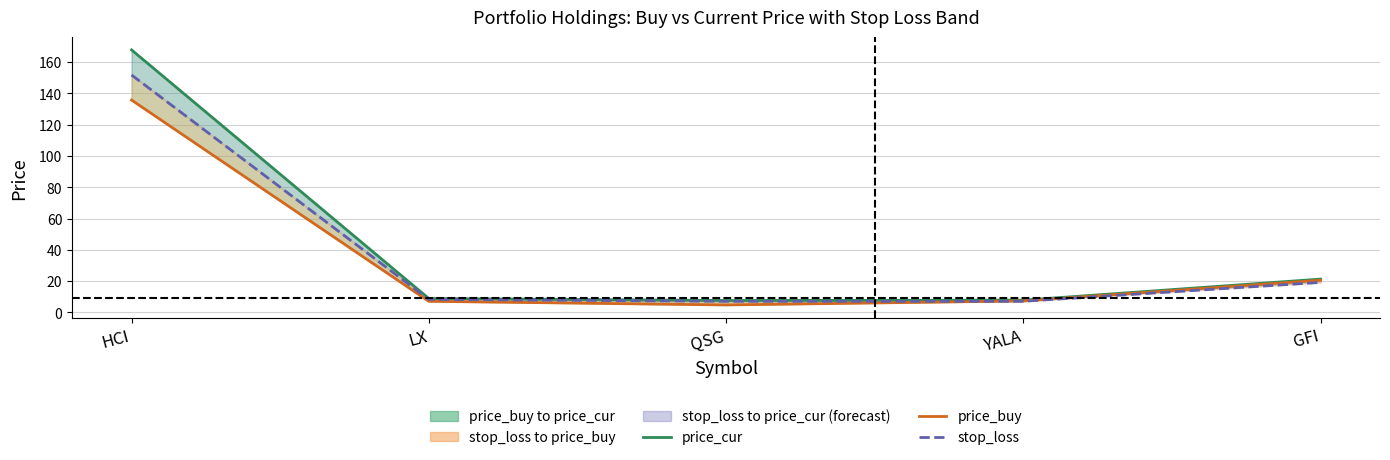

At which label does stop_loss first exceed 8?

HCI